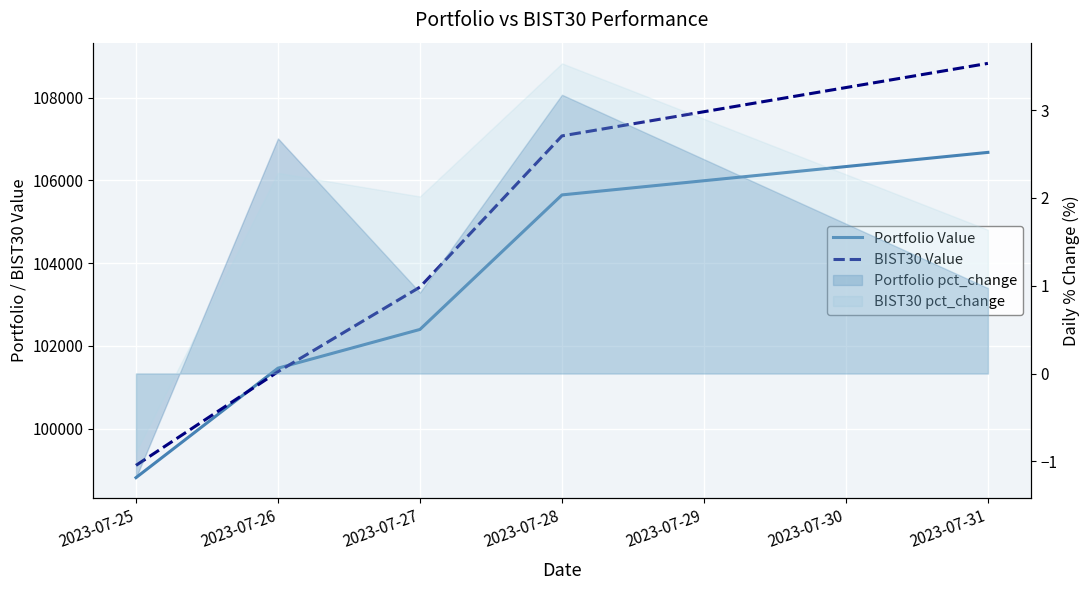

What is the difference between the highest and lowest values at 2023-07-28?

1426.3